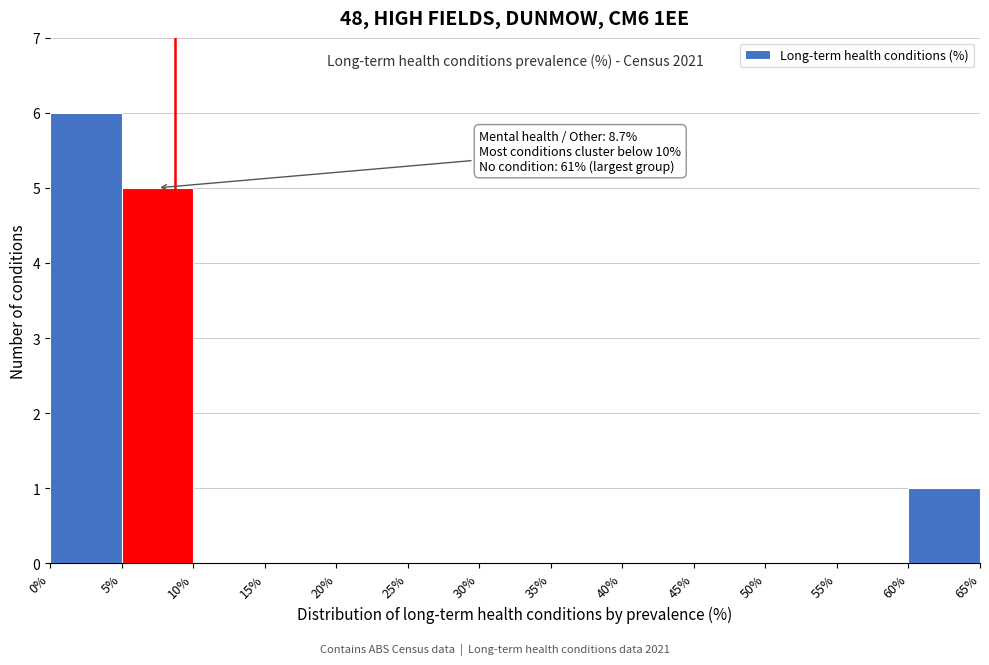

Which range on the x-axis has the tallest bar?

0% to 5%